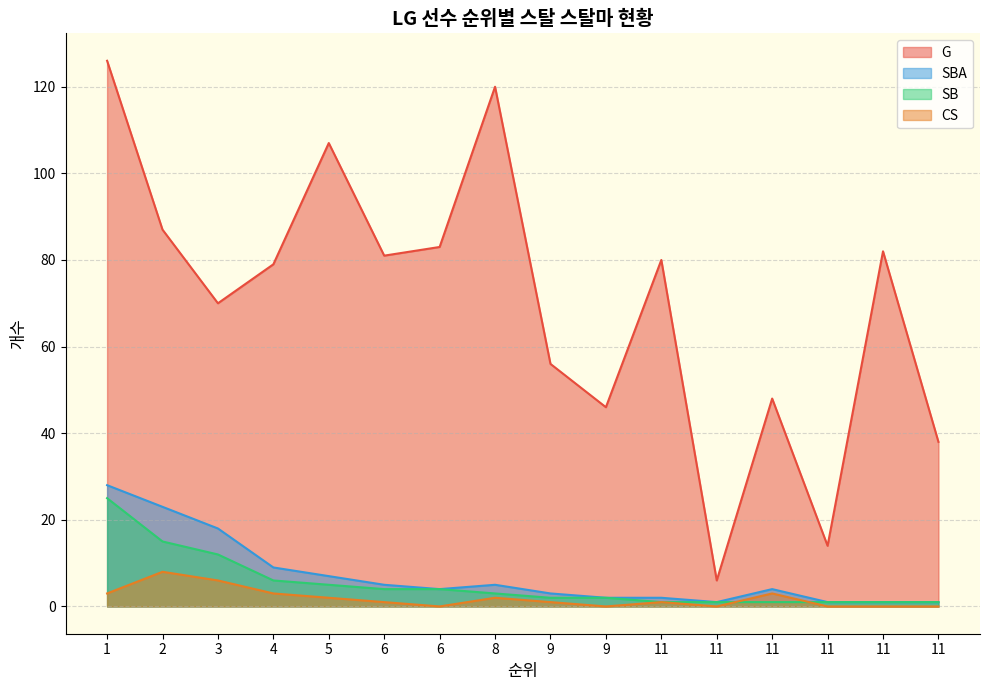

How many data points does each series have?

16